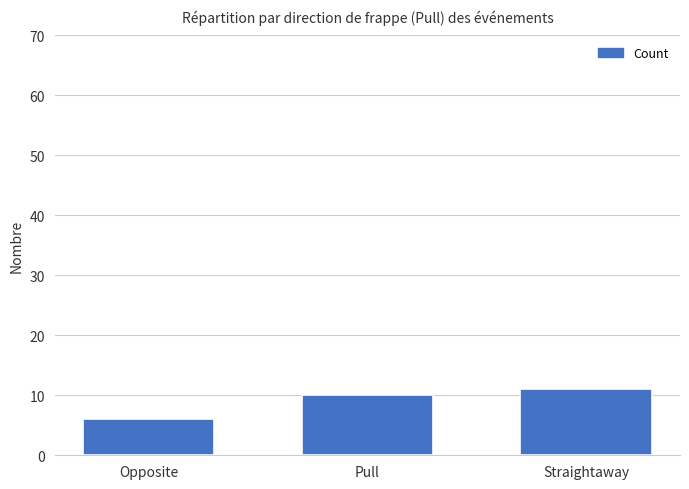

List the labels in order of value, largest first.

Straightaway, Pull, Opposite